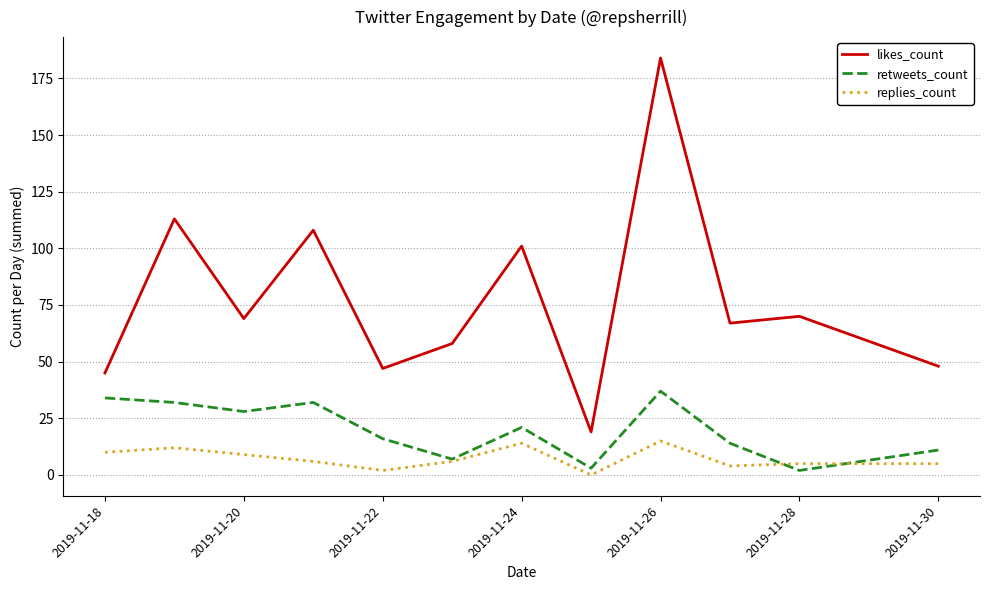

Which series has the largest range (max minus min)?

likes_count